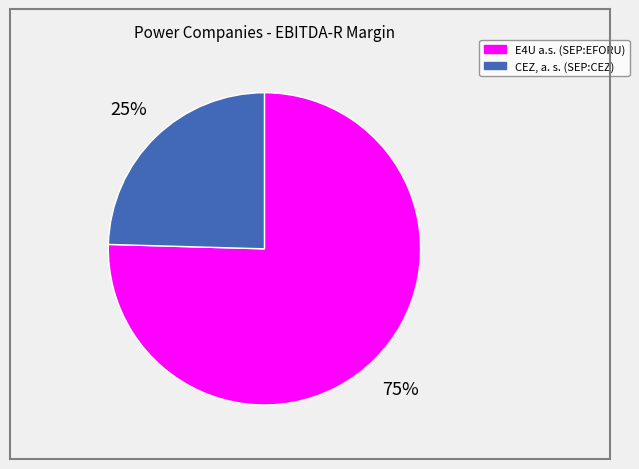

To the nearest percent, what portion does E4U a.s. (SEP:EFORU) represent?

75%